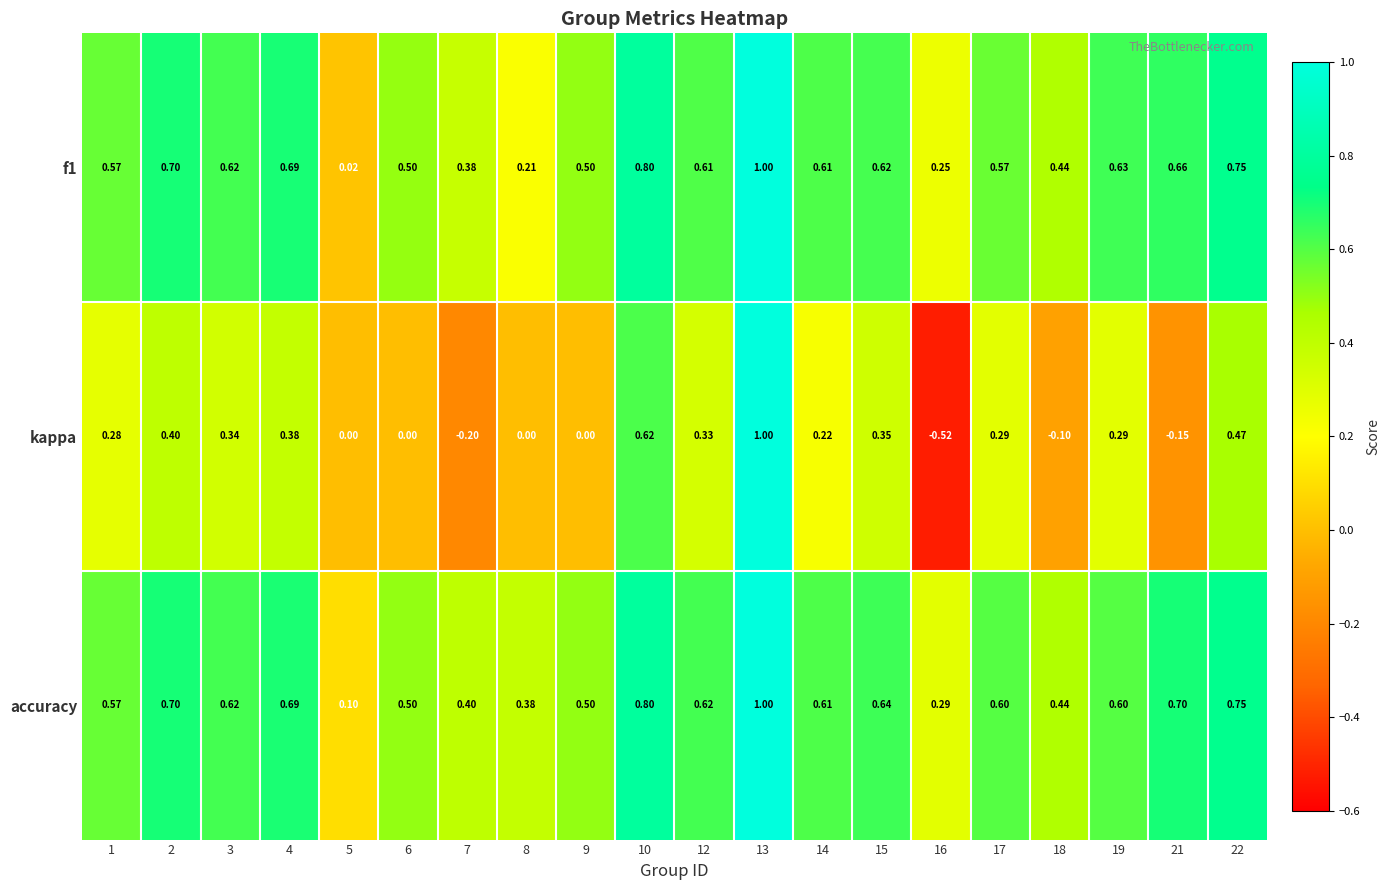

Between 6 and 15, which series saw the biggest shift?

kappa